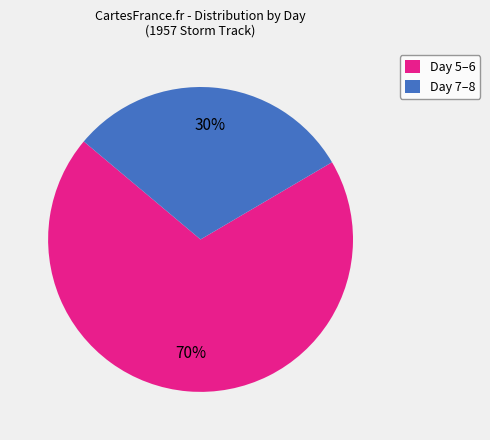

Is the sum of Day 5–6 and Day 7–8 greater than half?

Yes